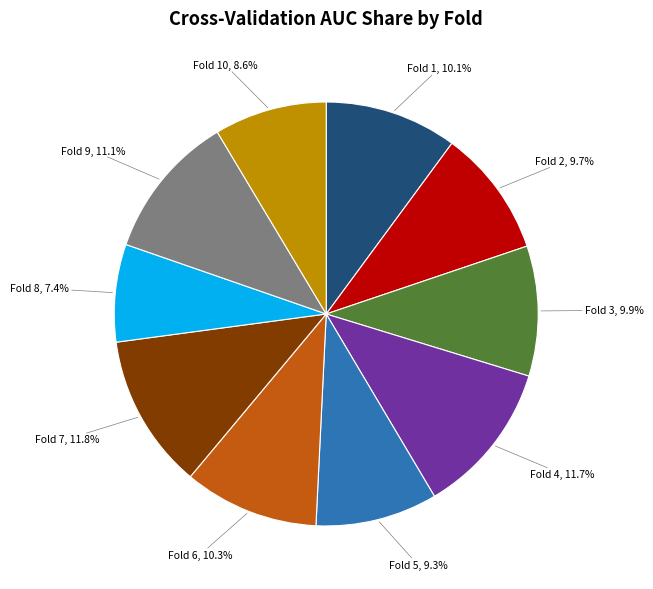

Is there a majority slice in this chart?

No